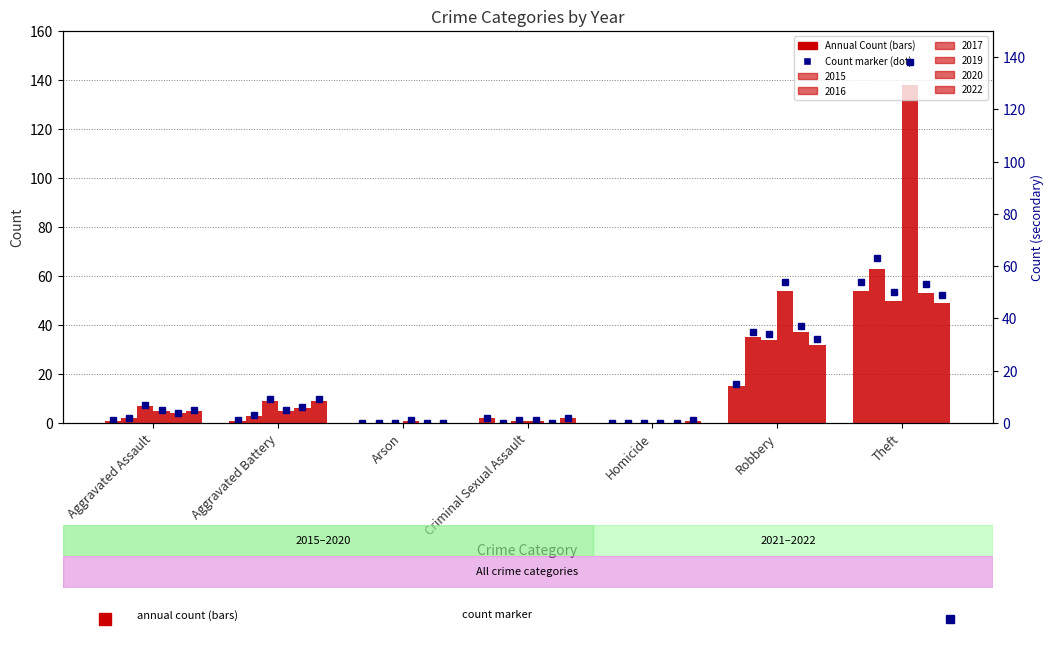

Reading right to left, list all the values displayed in this chart.

2015: Theft=54	Robbery=15	Homicide=0	Criminal Sexual Assault=2	Arson=0	Aggravated Battery=1	Aggravated Assault=1
2017: Theft=50	Robbery=34	Homicide=0	Criminal Sexual Assault=1	Arson=0	Aggravated Battery=9	Aggravated Assault=7
2019: Theft=138	Robbery=54	Homicide=0	Criminal Sexual Assault=1	Arson=1	Aggravated Battery=5	Aggravated Assault=5
2020: Theft=53	Robbery=37	Homicide=0	Criminal Sexual Assault=0	Arson=0	Aggravated Battery=6	Aggravated Assault=4
2022: Theft=49	Robbery=32	Homicide=1	Criminal Sexual Assault=2	Arson=0	Aggravated Battery=9	Aggravated Assault=5
2016: Theft=63	Robbery=35	Homicide=0	Criminal Sexual Assault=0	Arson=0	Aggravated Battery=3	Aggravated Assault=2